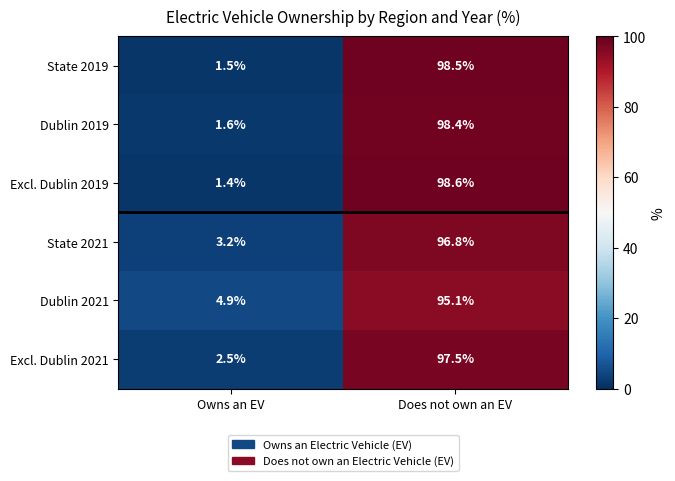

At Does not own an EV, list the series in order from largest to smallest.

Excl. Dublin 2019, State 2019, Dublin 2019, Excl. Dublin 2021, State 2021, Dublin 2021